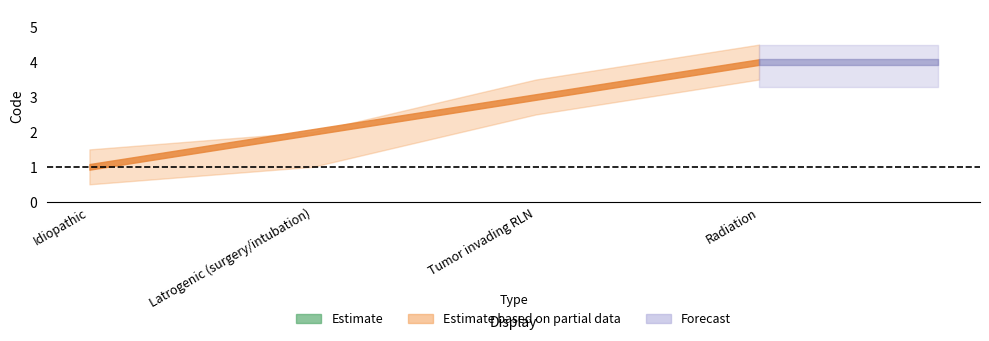

What is the ratio of the value at Tumor invading RLN to the value at Radiation?

0.8